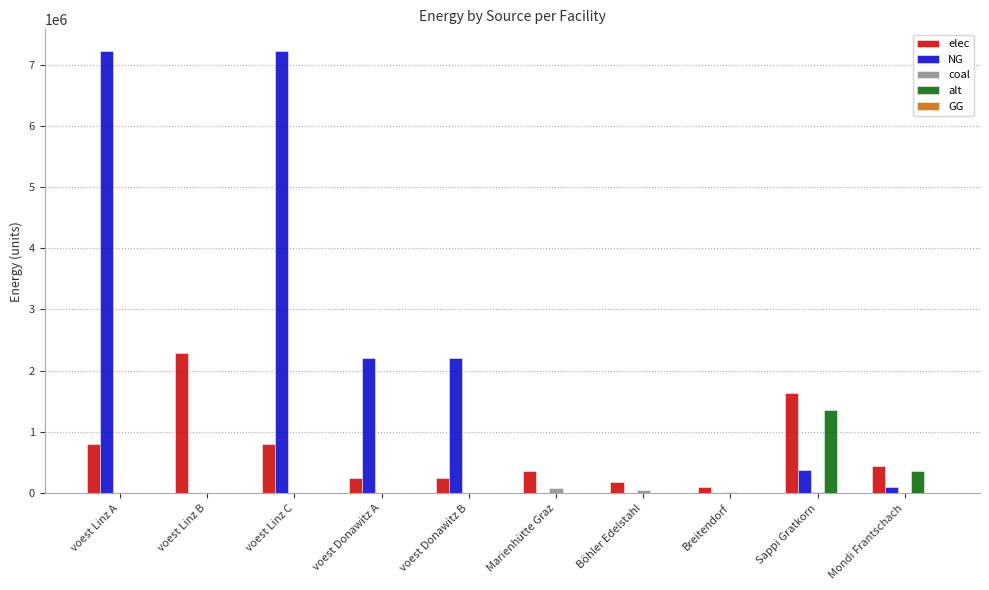

What is the sum of all alt values?

1719828.5